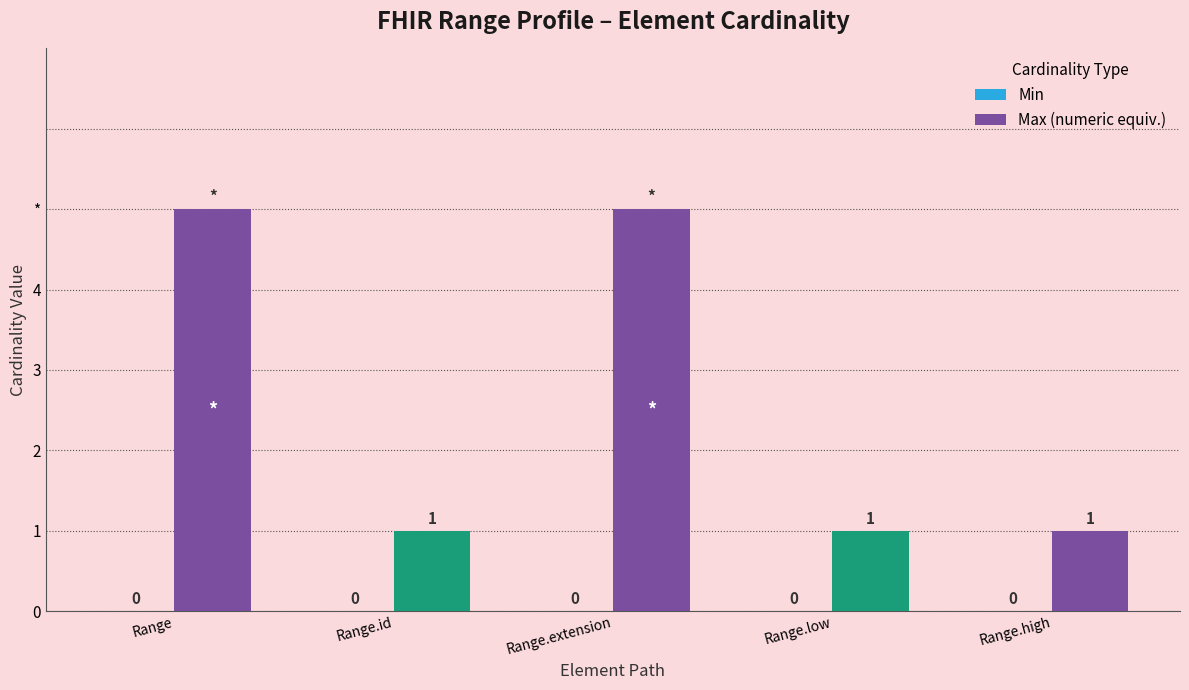

Does the chart contain any negative values?

No